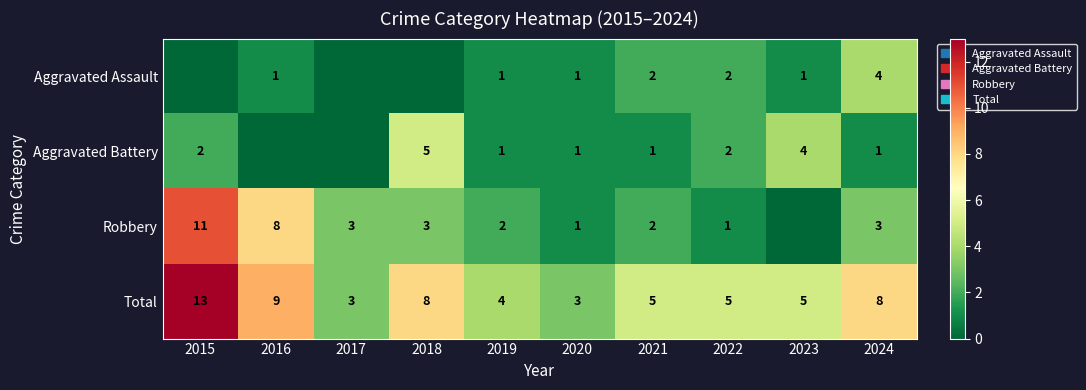

What is the approximate value of Total at 2018, to the nearest 10?

10